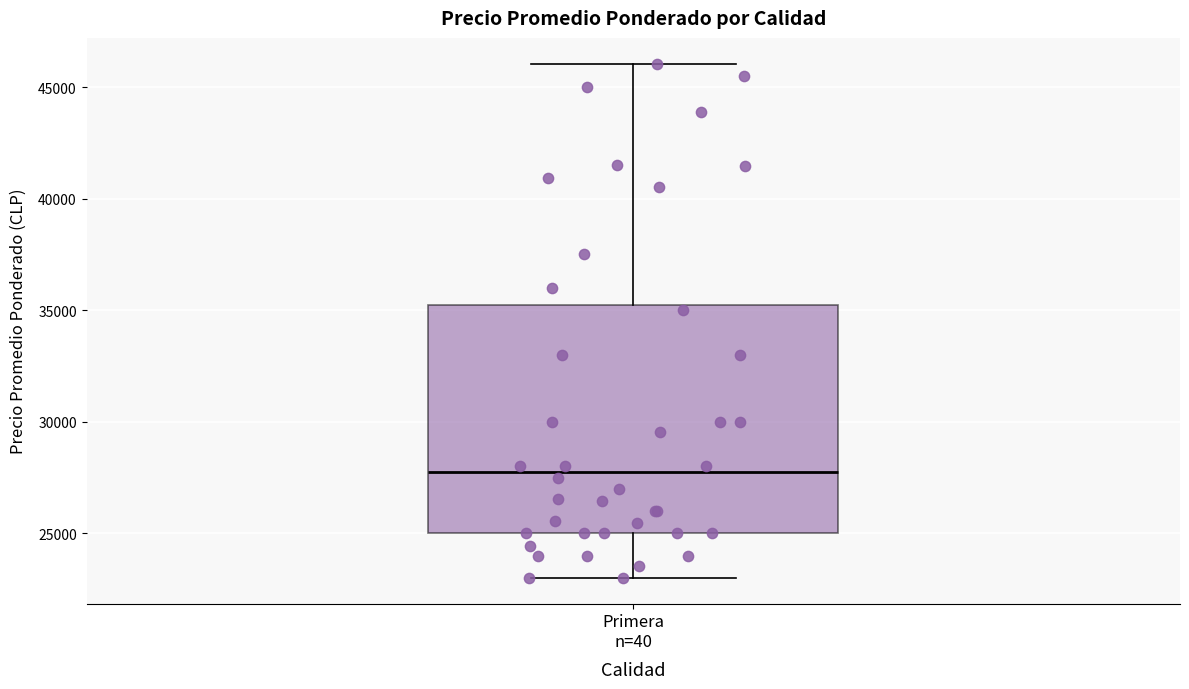

Where is the lower edge of the box for Primera n=40 on the y-axis? The values are not printed on the chart, so give them approximately, as read against the axis.

25000